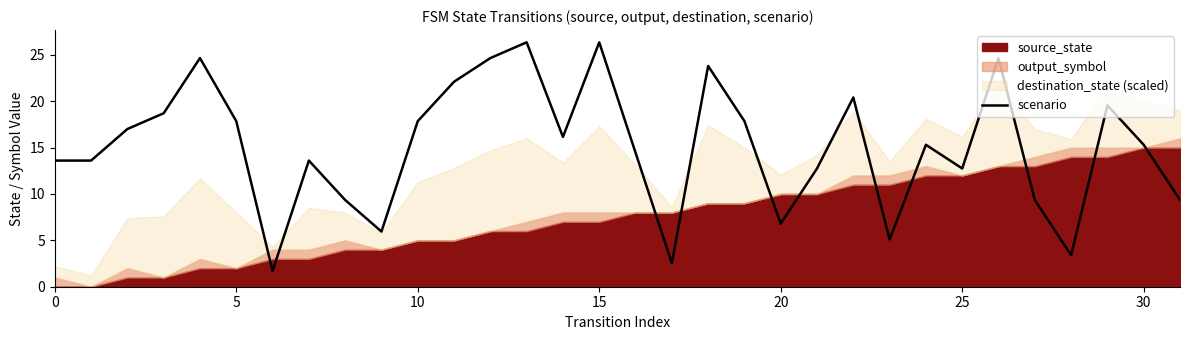

Is it true that scenario equals 11.9 at 20?

False